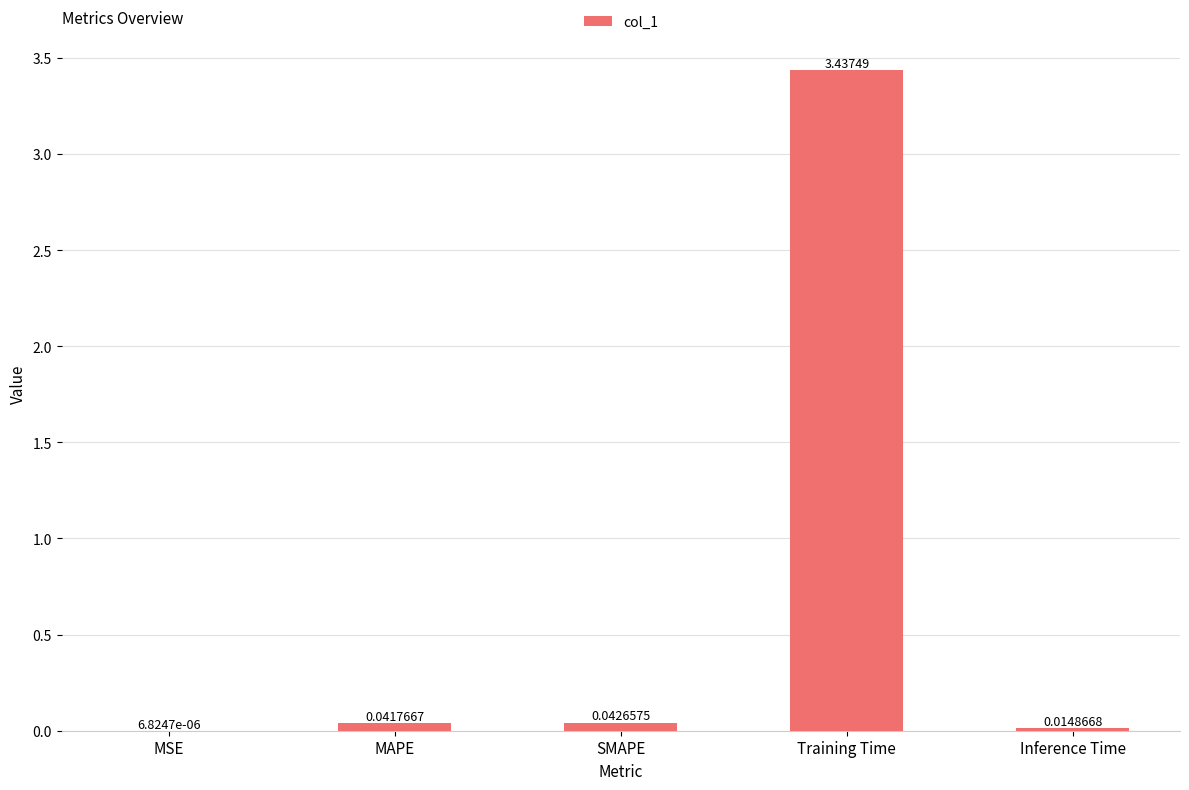

Between MSE and Inference Time, which is larger?

Inference Time